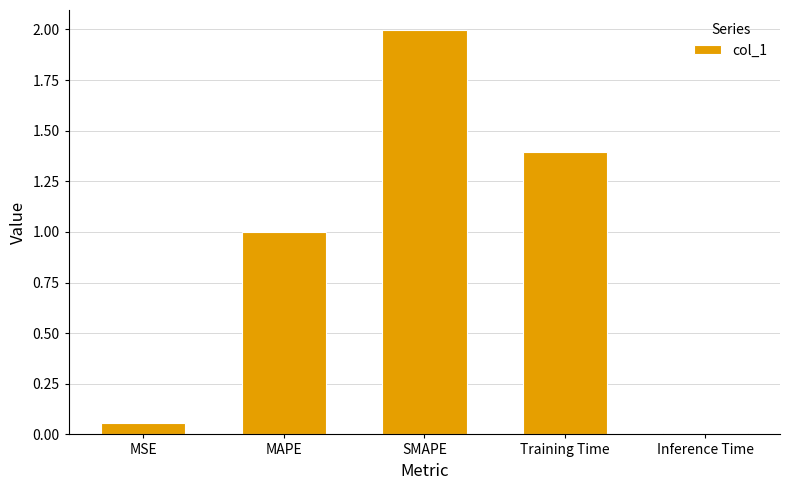

List the labels in order of value, largest first.

SMAPE, Training Time, MAPE, MSE, Inference Time